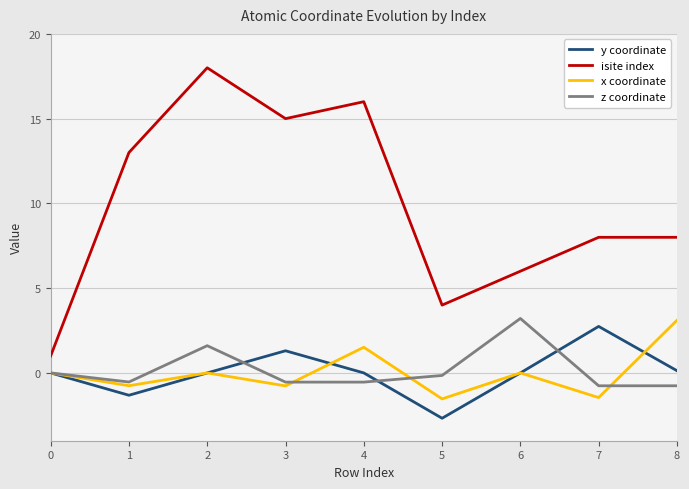

What is the difference between the highest and lowest values at 2?

18.0